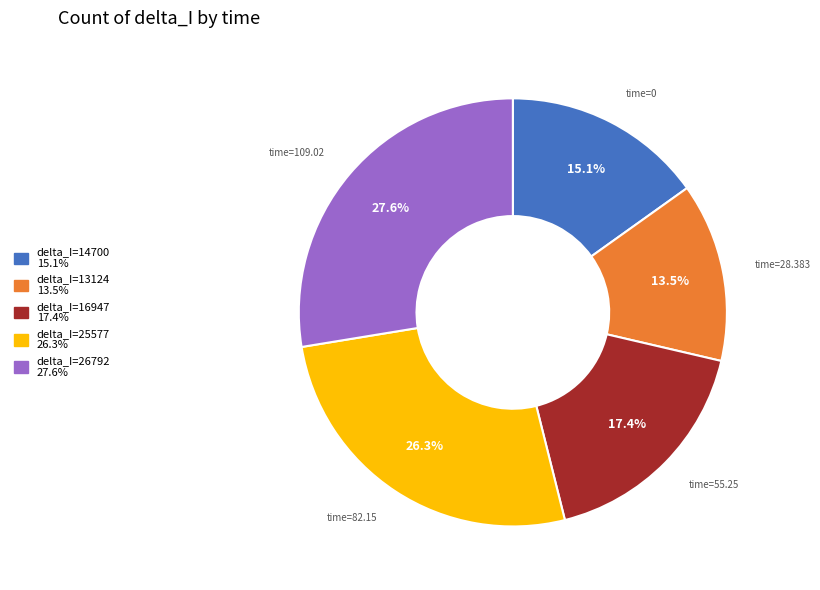

Count the number of slices in the pie.

5